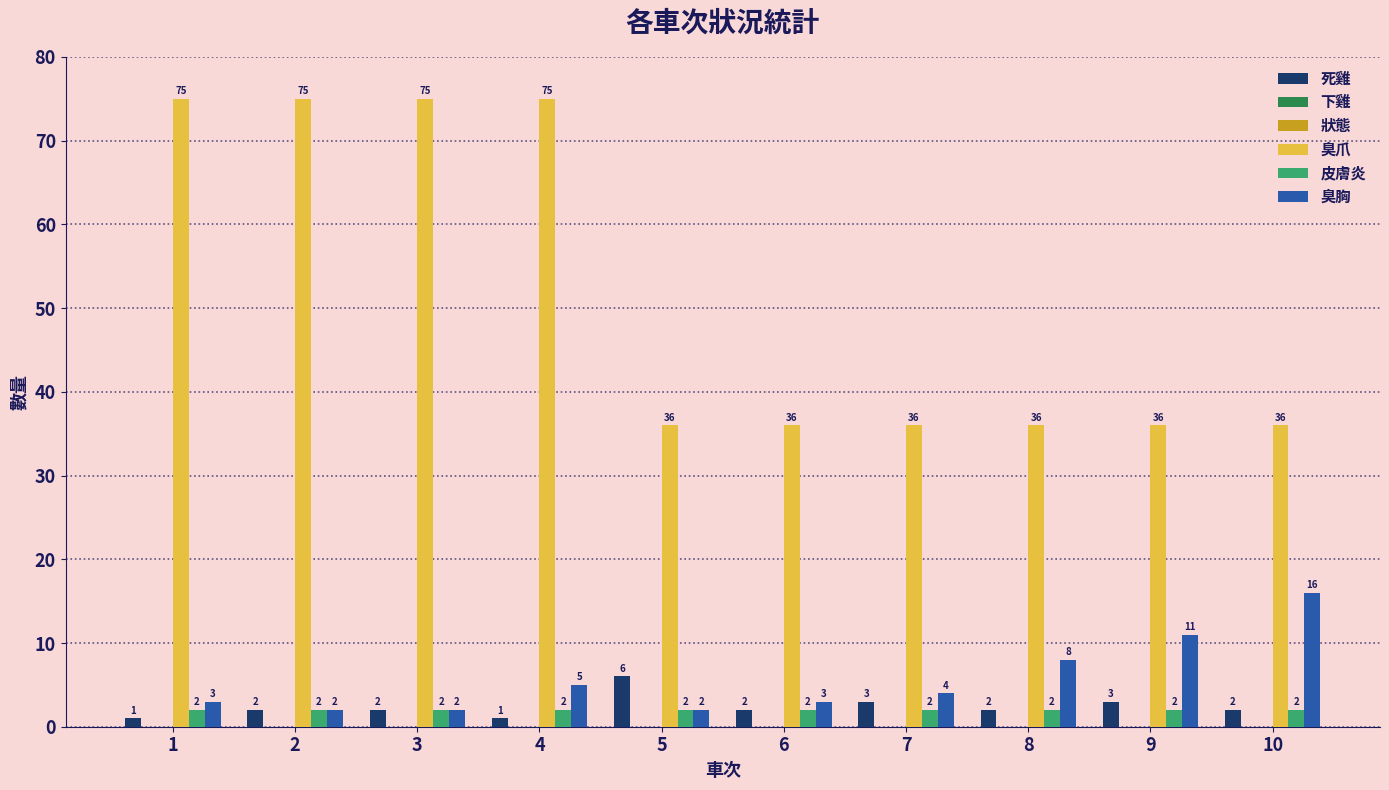

Is the value of 臭胸 at 6 greater than the value of 狀態 at 3?

Yes